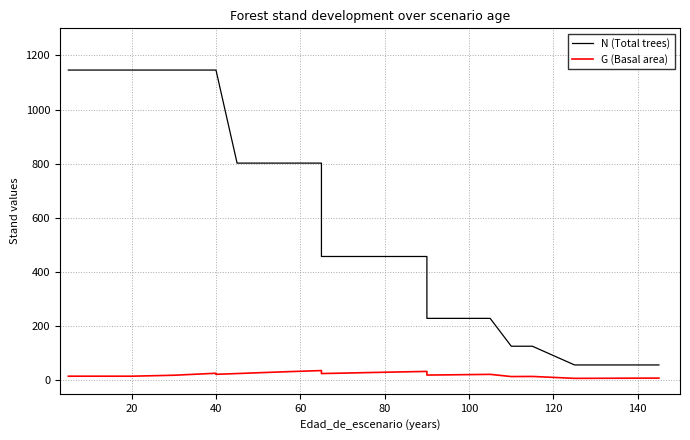

How many lines are shown in the chart?

2